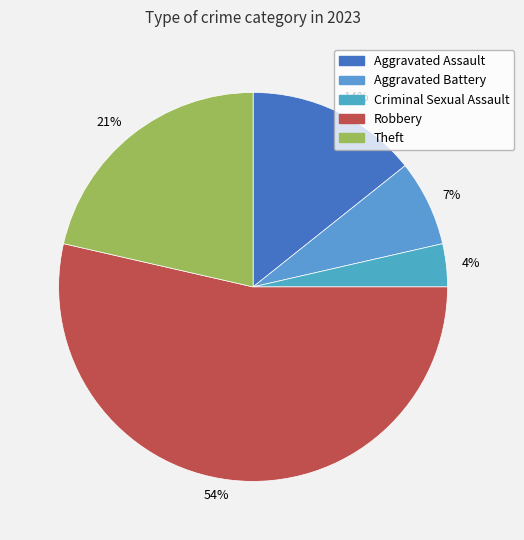

Does Robbery account for over 50% of the chart?

Yes